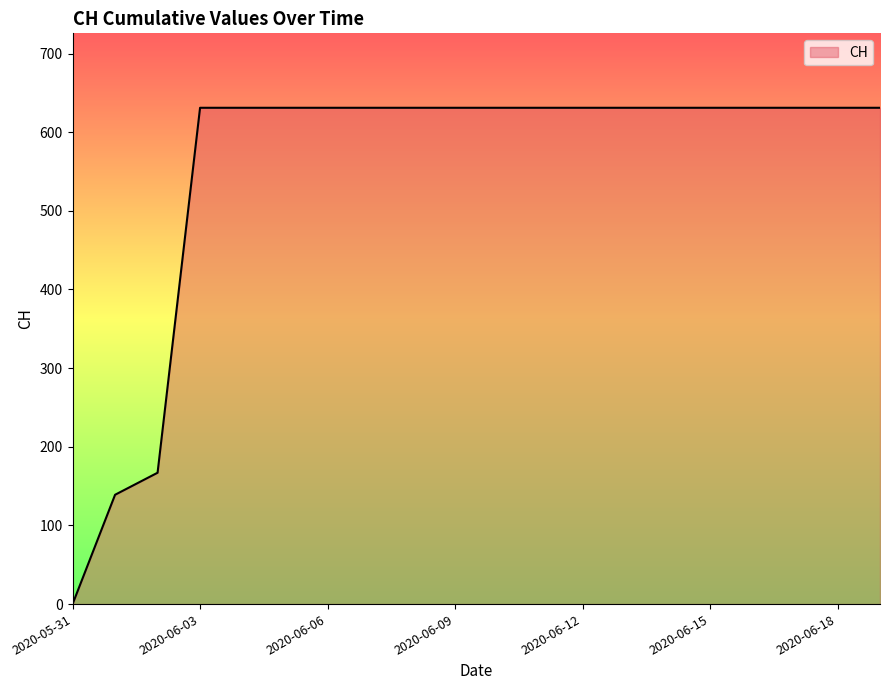

What is the maximum value shown in the chart?

631